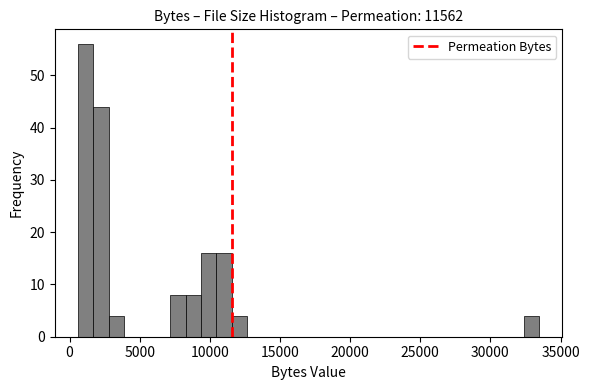

Around what value on the x-axis is the tallest bar? Give the approximate position of its centre, as read against the axis.

1000